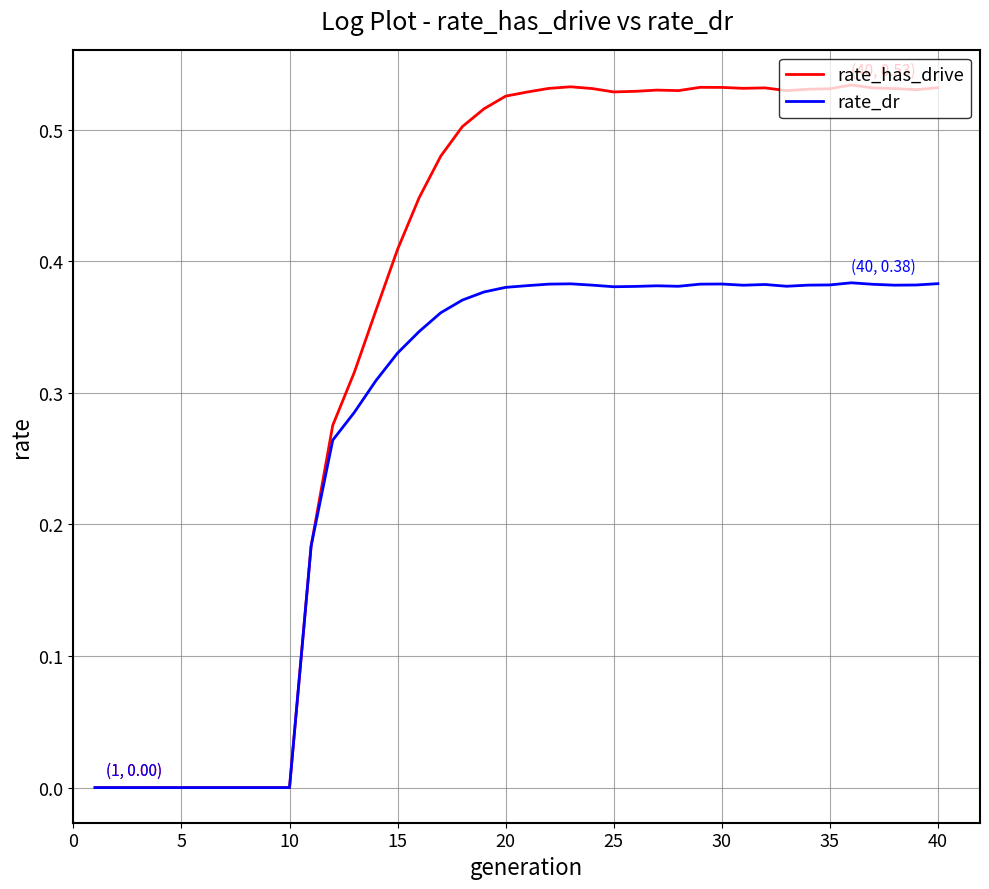

List the series in order of their peak value, highest first.

rate_has_drive, rate_dr